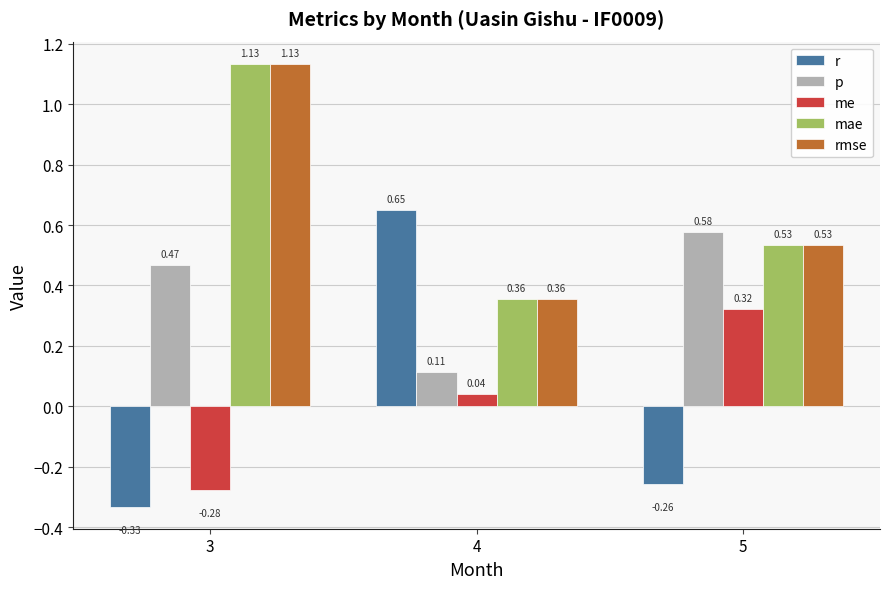

What is the difference between the maximum and minimum values in the mae series?

0.8